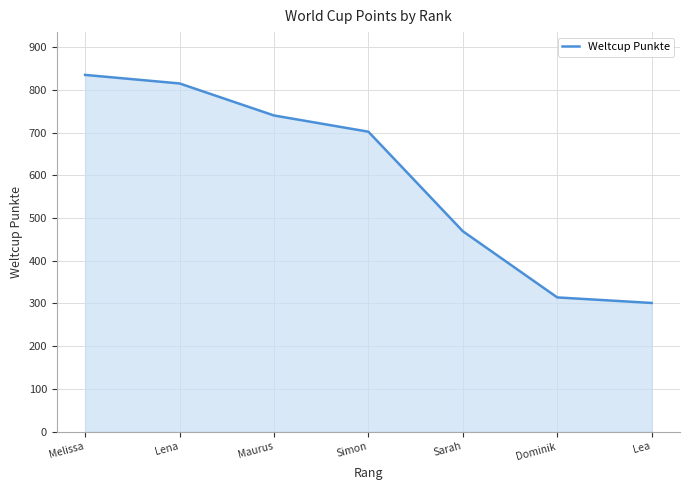

How many values are below 702?

3